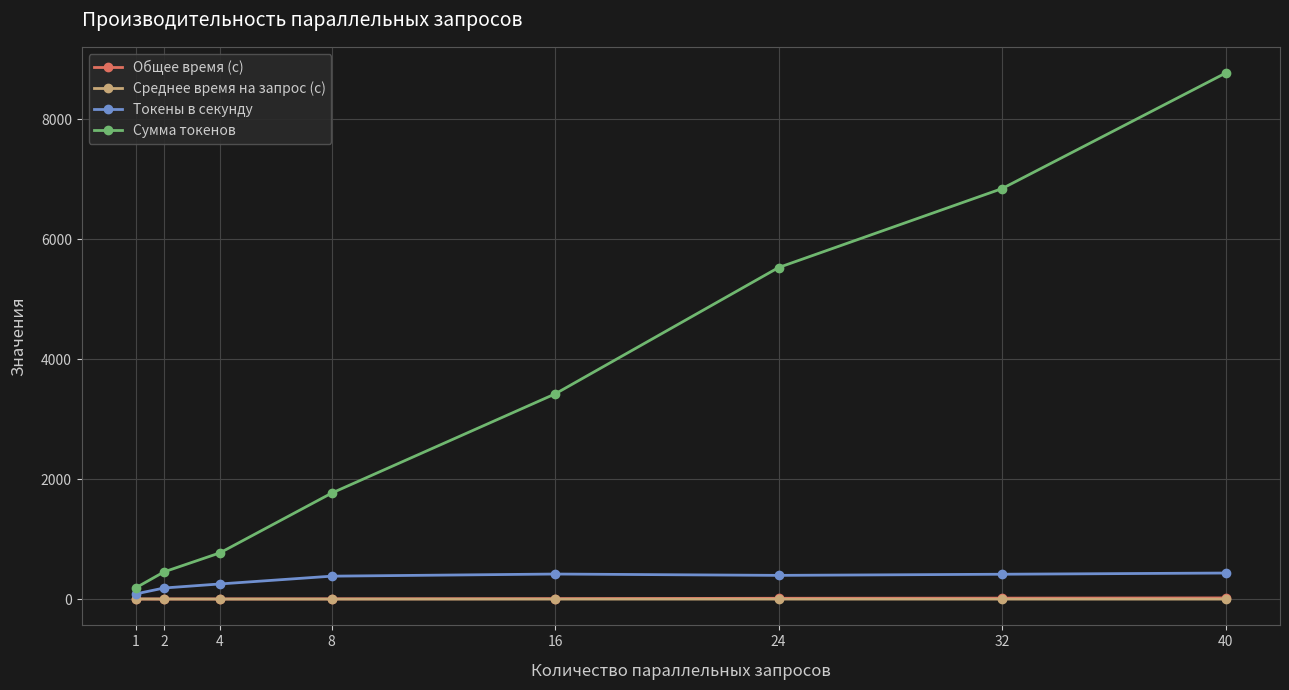

True or false: Среднее время на запрос (с) has a value of 1.2 at 2.

True